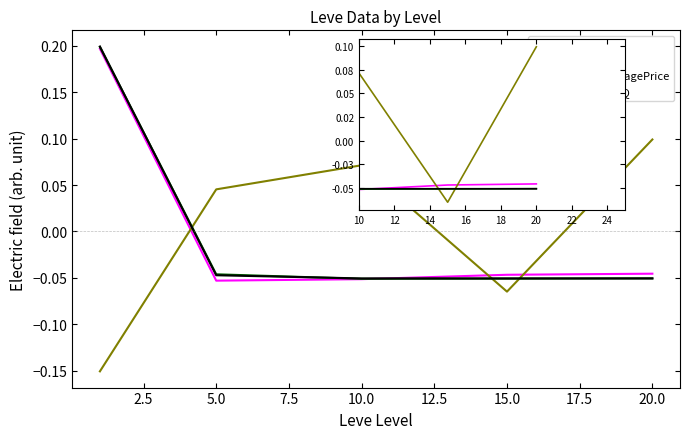

The value of Leve EXP at 20 is -0.0. True or false?

False